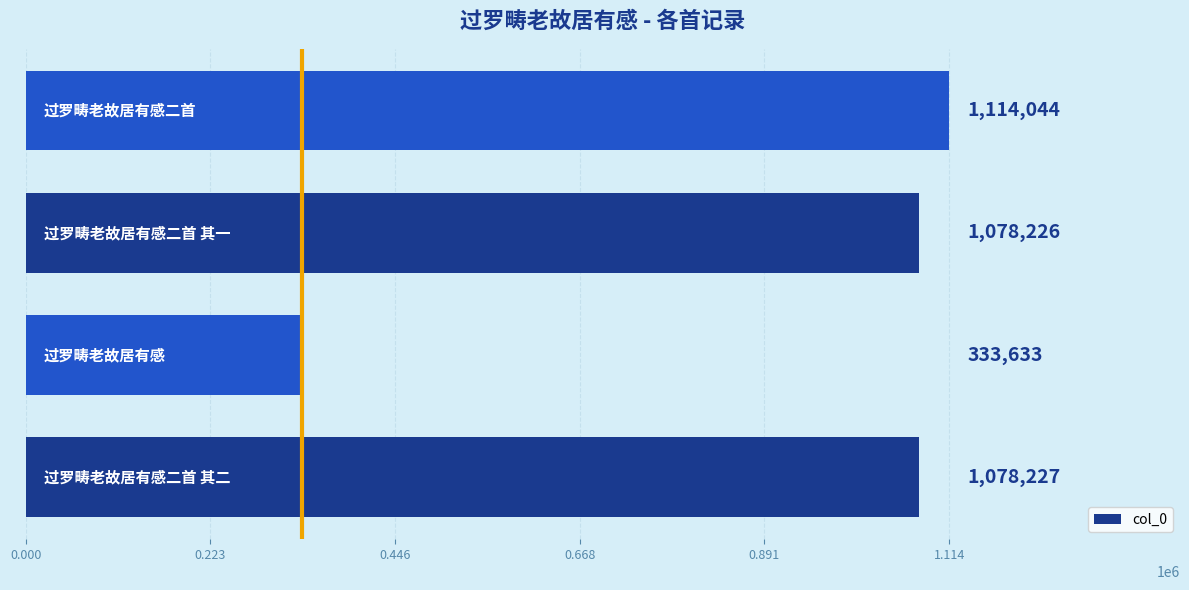

What is the greatest value displayed?

1114044